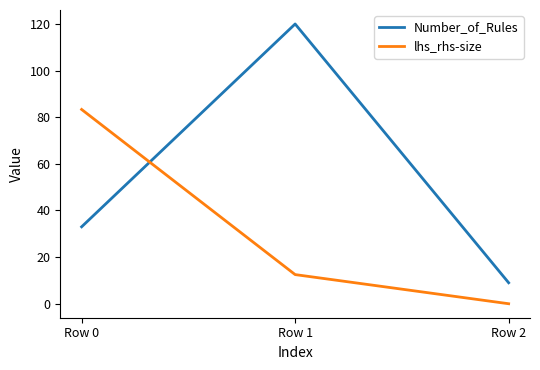

Reading right to left, list all the values displayed in this chart.

Number_of_Rules: 9.0	120.0	33.0
lhs_rhs-size: 0.0	12.5	83.3